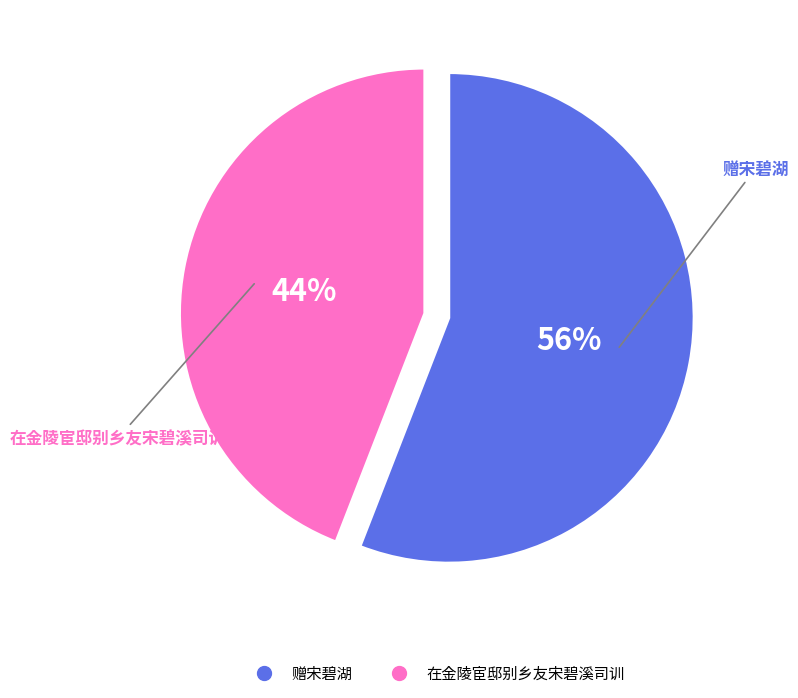

True or false: 赠宋碧湖 accounts for 56% of the total.

True